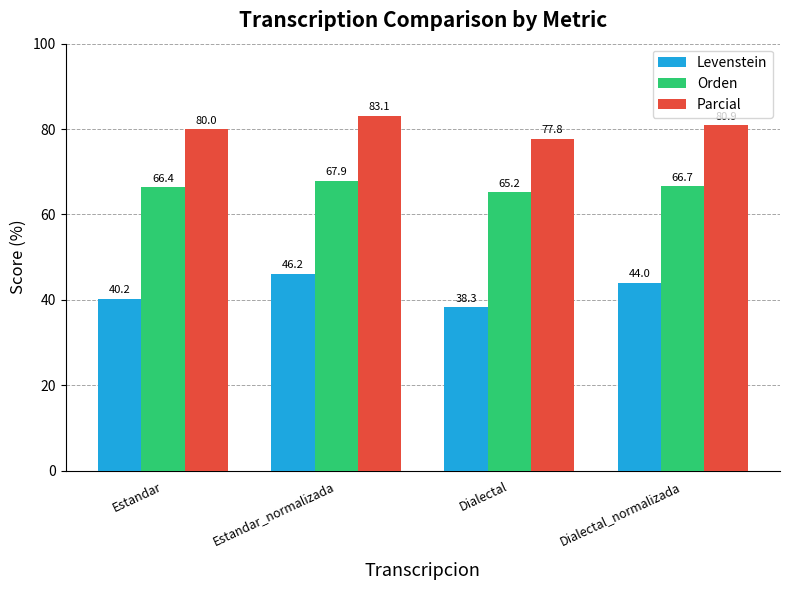

What position from the left is Estandar?

1